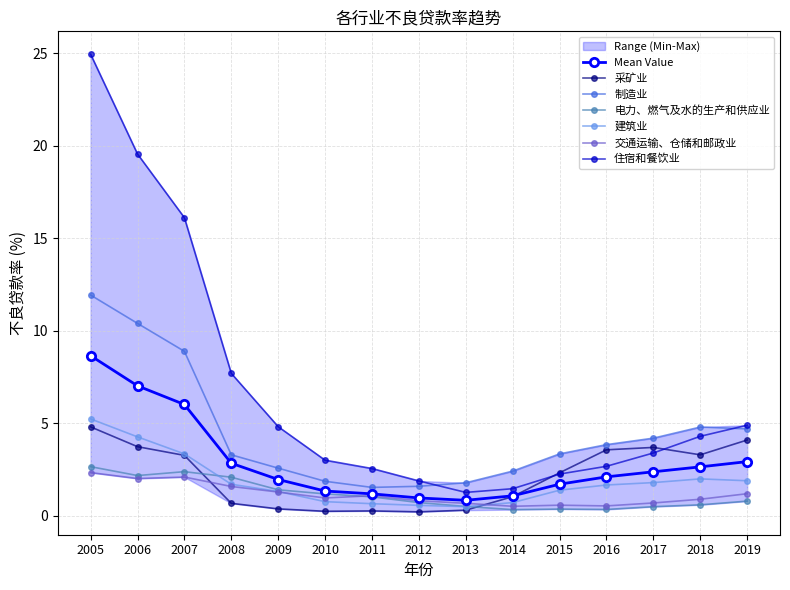

Does the chart display data point markers on the line(s)?

Yes